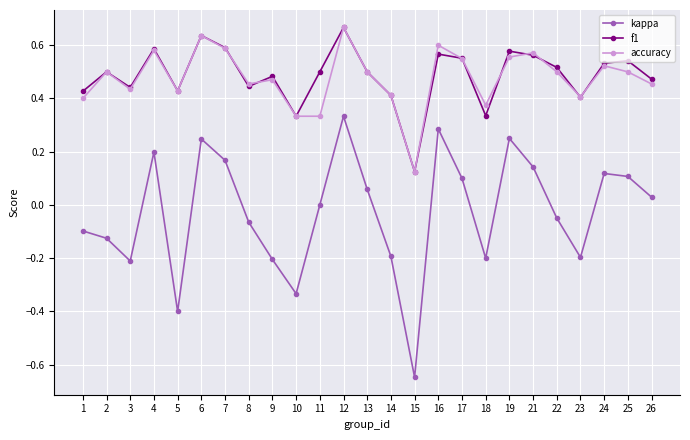

At which label does f1 reach its minimum?

15